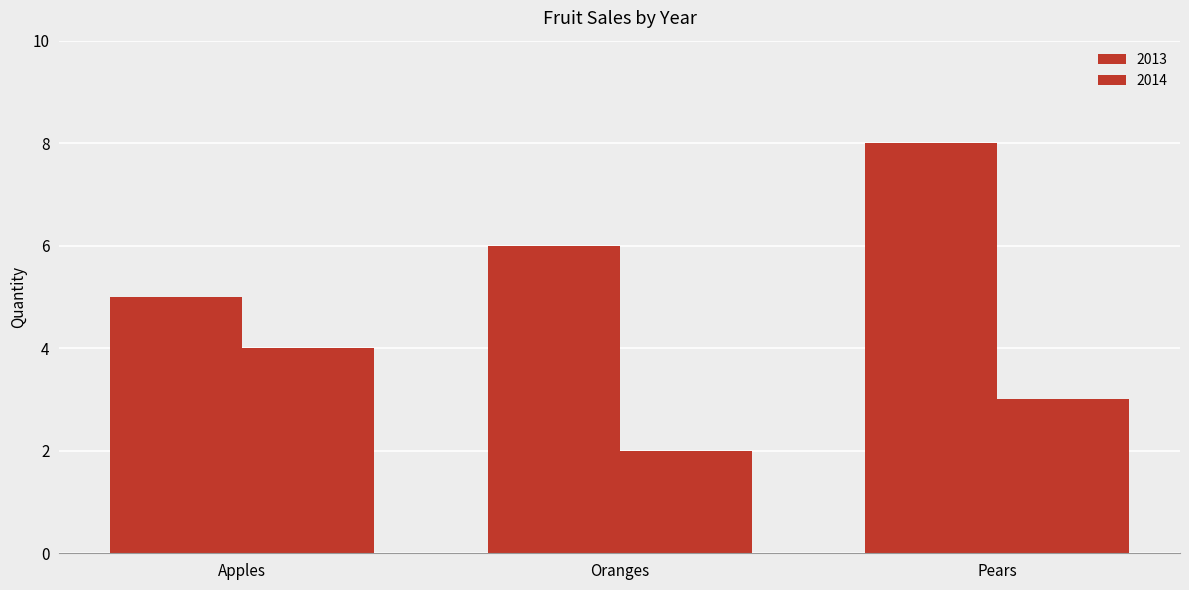

At which label does 2014 first exceed 3?

Apples